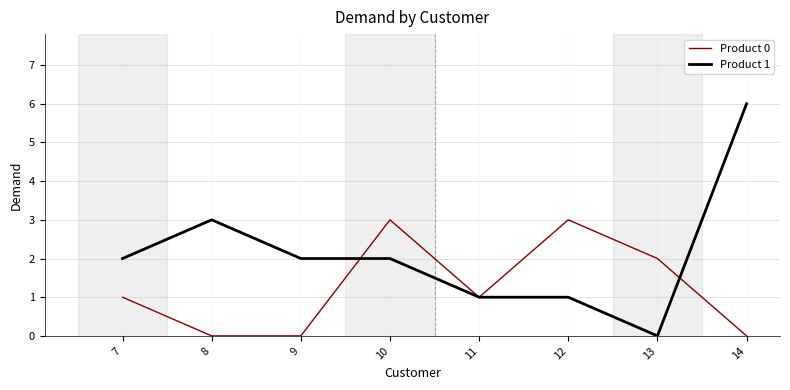

Is the value of Product 0 at 14 greater than the value of Product 1 at 9?

No